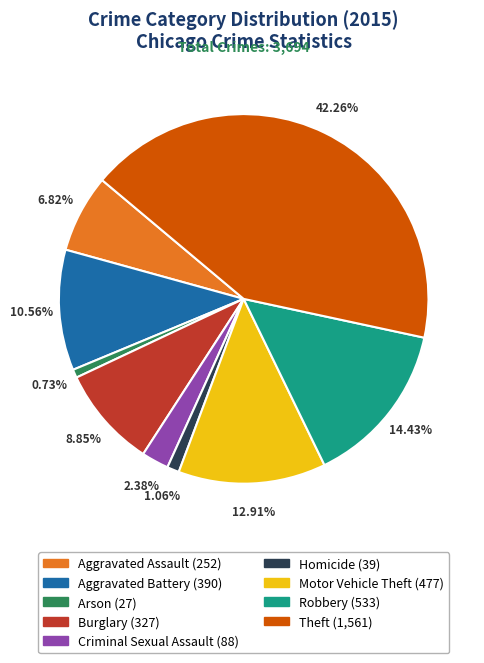

What is the largest slice in the pie chart?

Theft